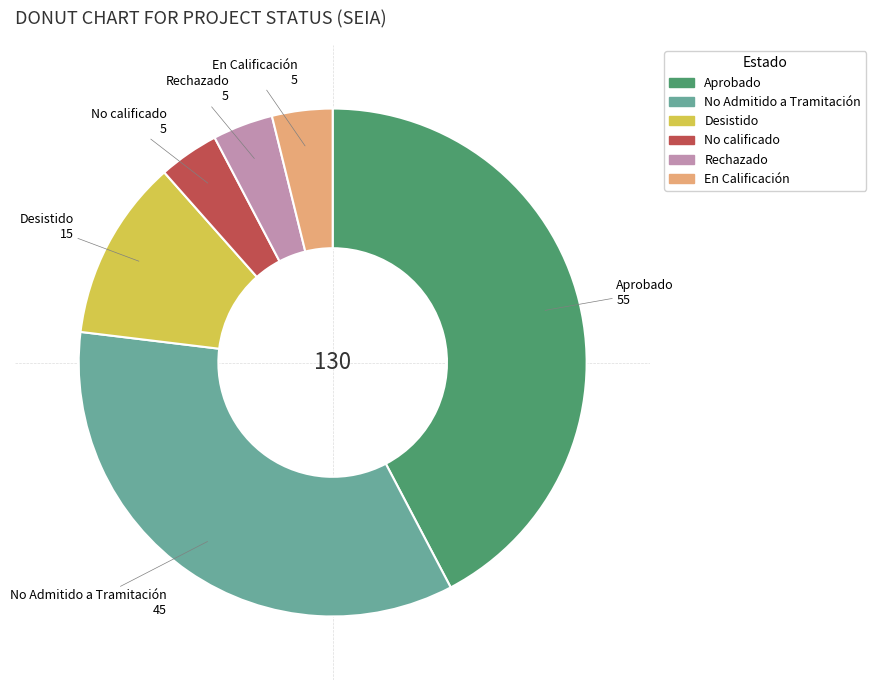

Do Rechazado and Desistido together represent more than half of the pie?

No